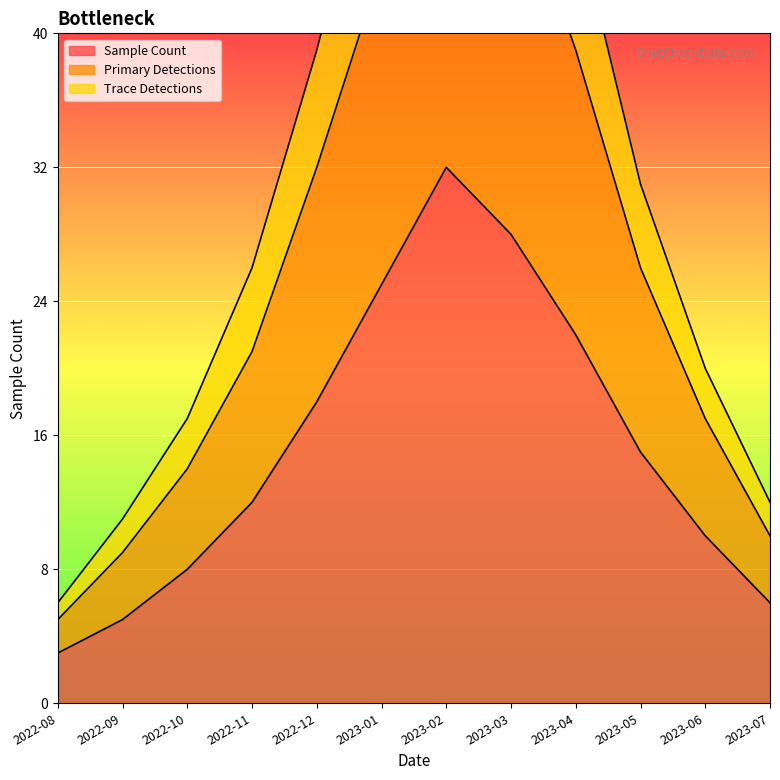

Which category has the lowest value in the Sample Count series?

2022-08